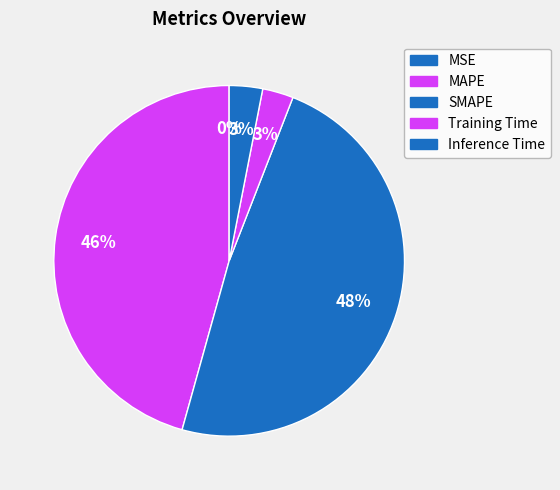

Do MAPE and SMAPE together represent more than half of the pie?

Yes